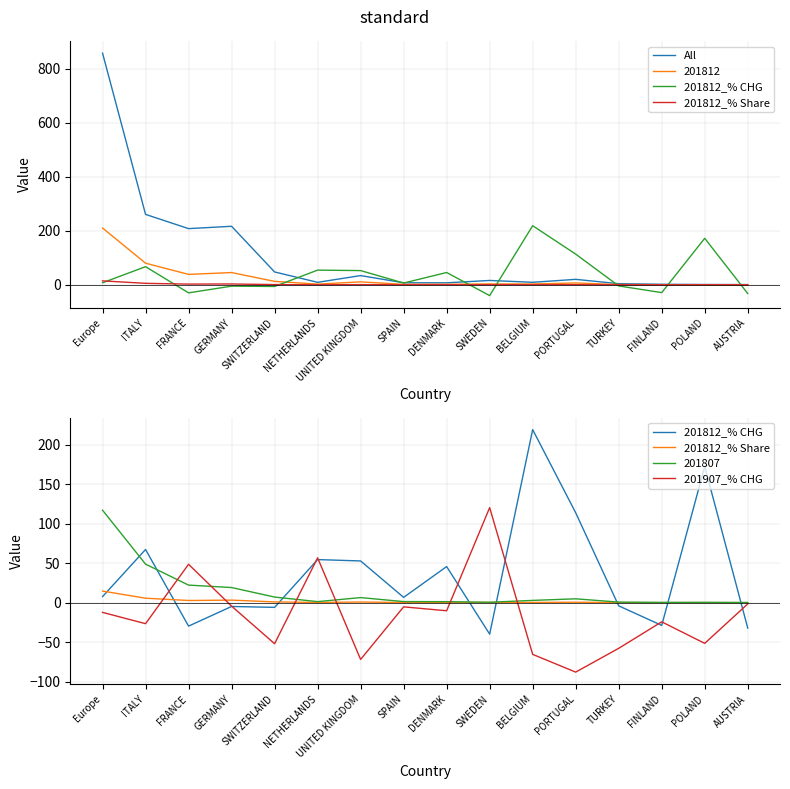

The 201812_% Share series shows 0.0 at POLAND. True or false?

False